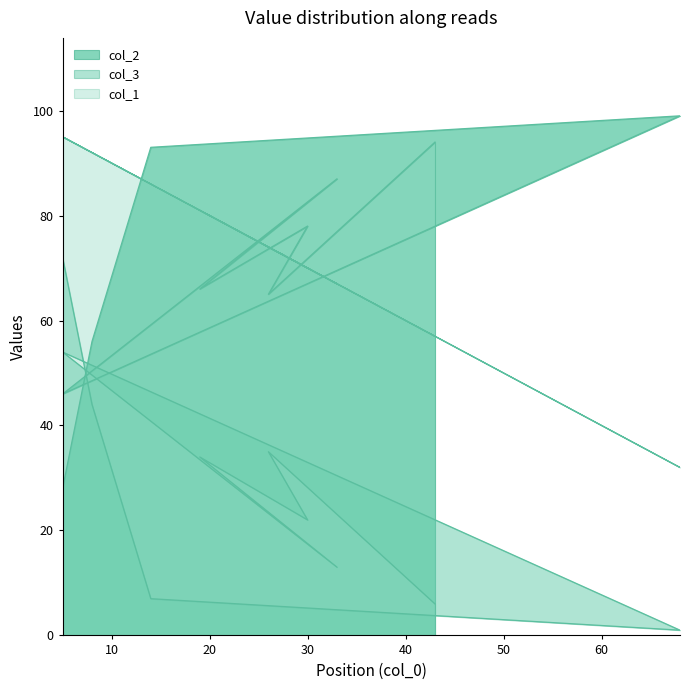

True or false: col_3 has more than 1 points higher than both neighbors.

True